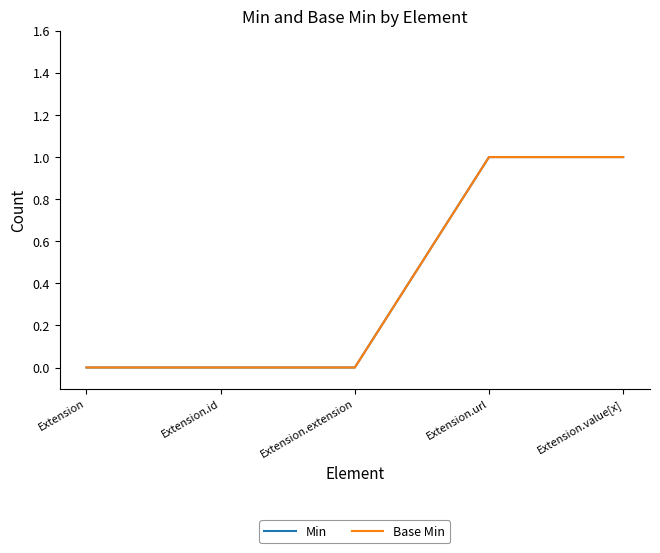

Does the chart have visible grid lines?

No